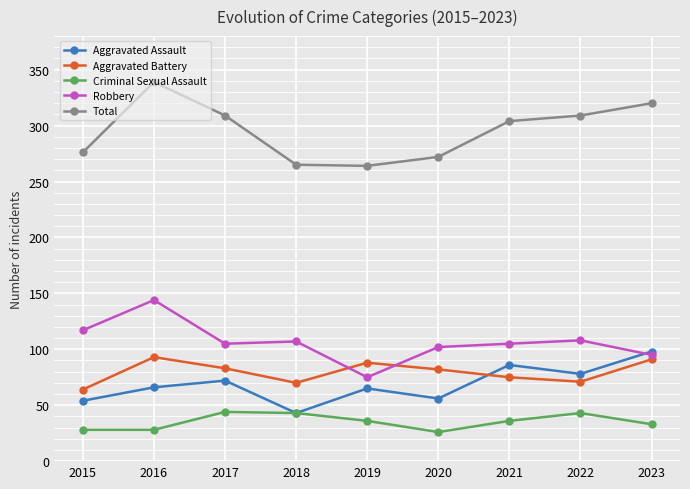

What is the total value across all series at 2023?

637